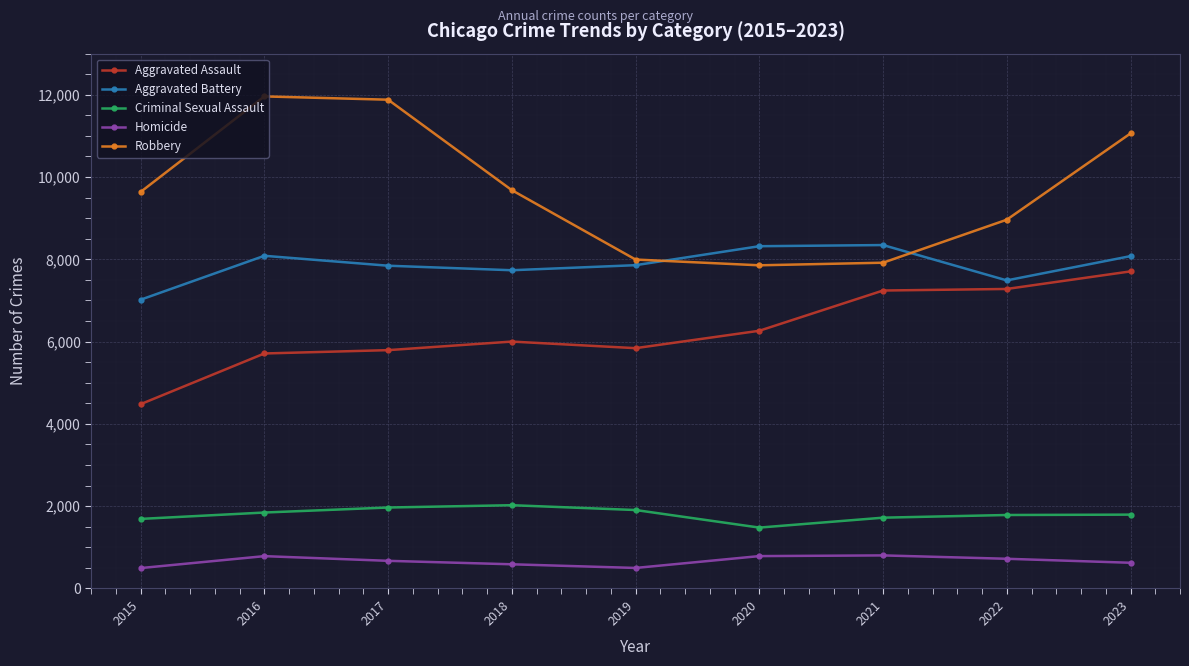

How many lines are shown in the chart?

5